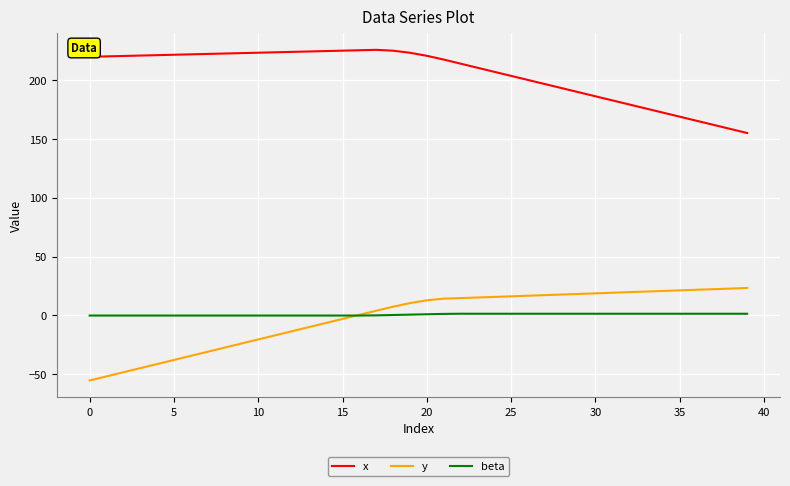

List the series in order of their peak value, highest first.

x, y, beta